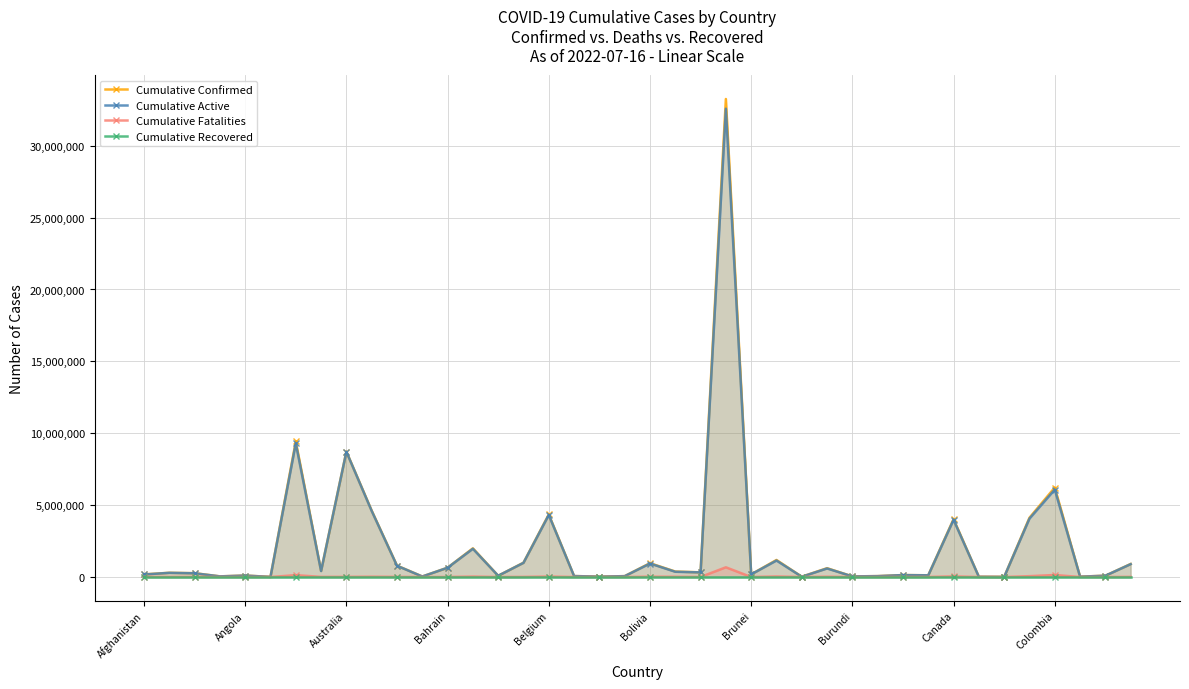

What is the difference between the highest and lowest values at 10?

793388